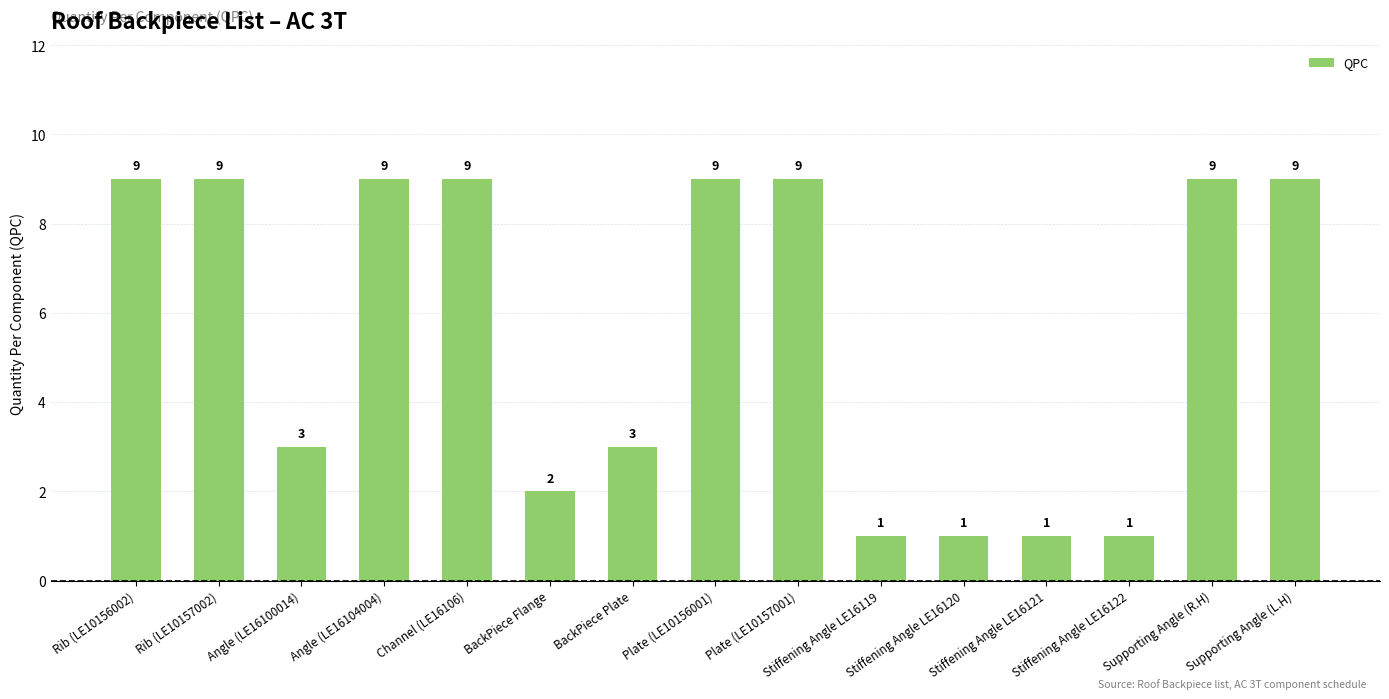

Reading left to right, extract all data points from this chart.

9	9	3	9	9	2	3	9	9	1	1	1	1	9	9